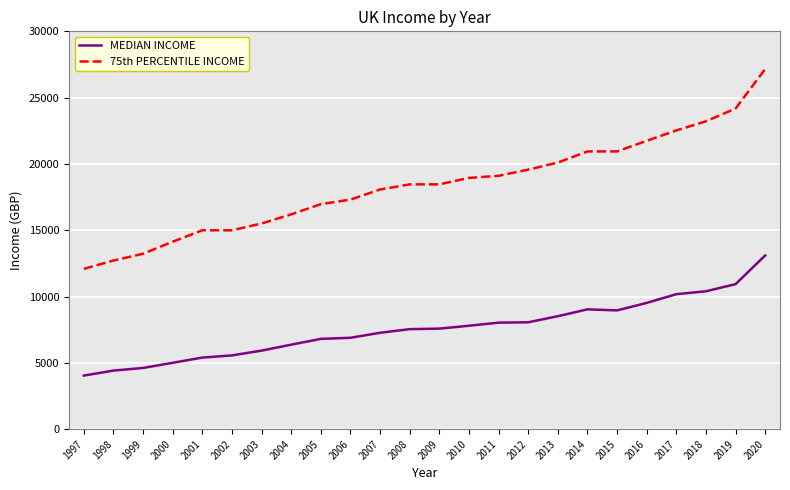

Which series has the largest range (max minus min)?

75th PERCENTILE INCOME